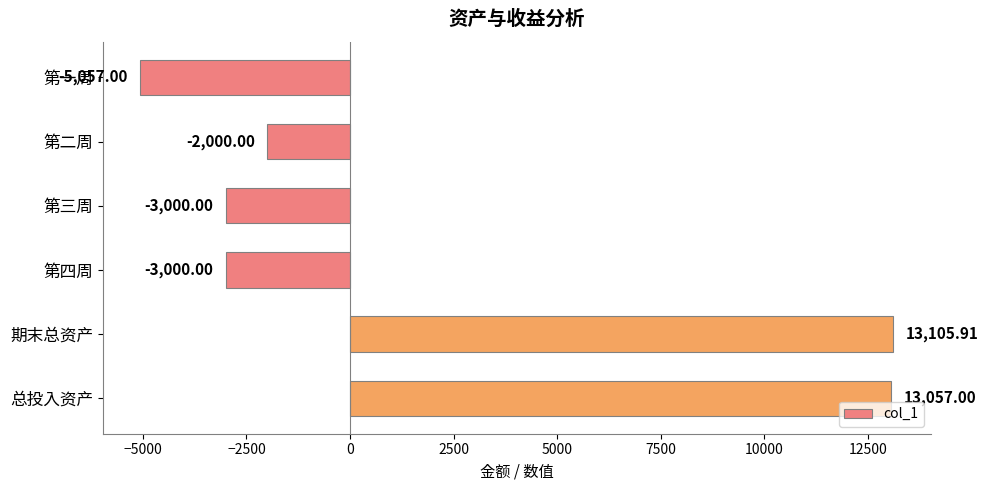

What is the label of the 3rd bar from the top?

第三周